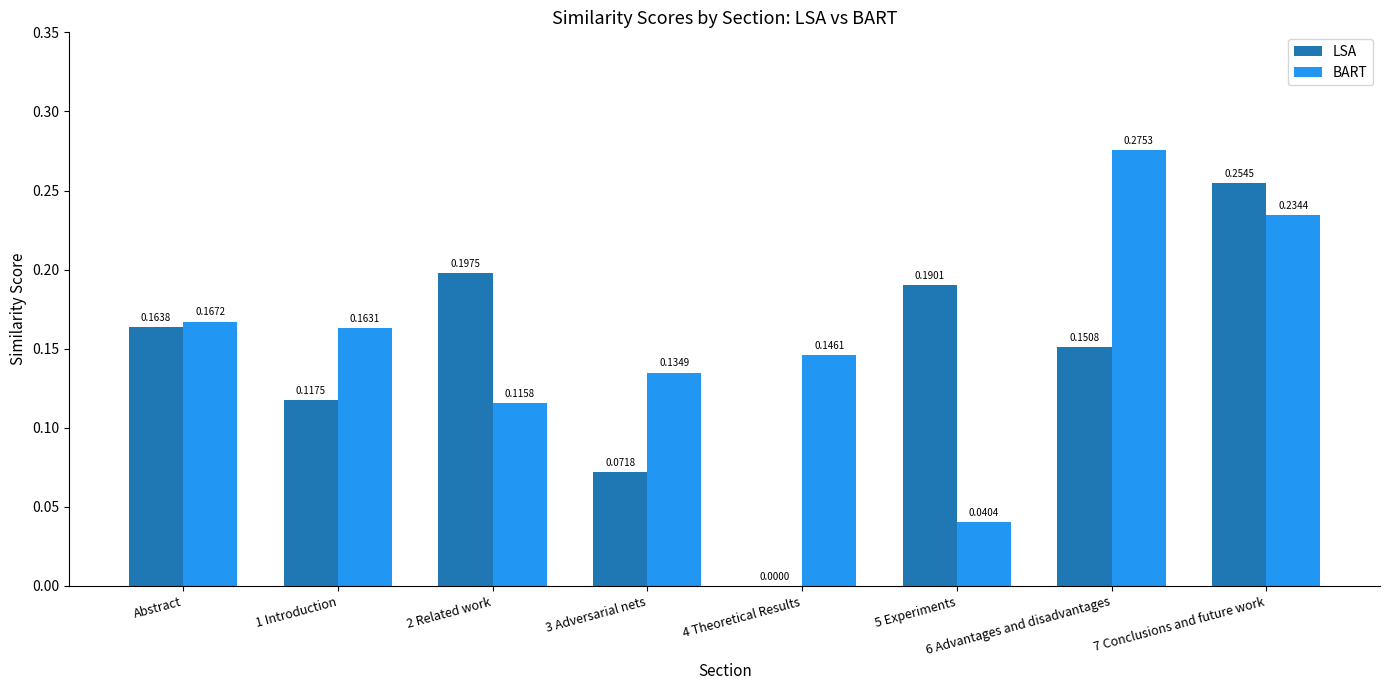

How many groups of bars are there?

8